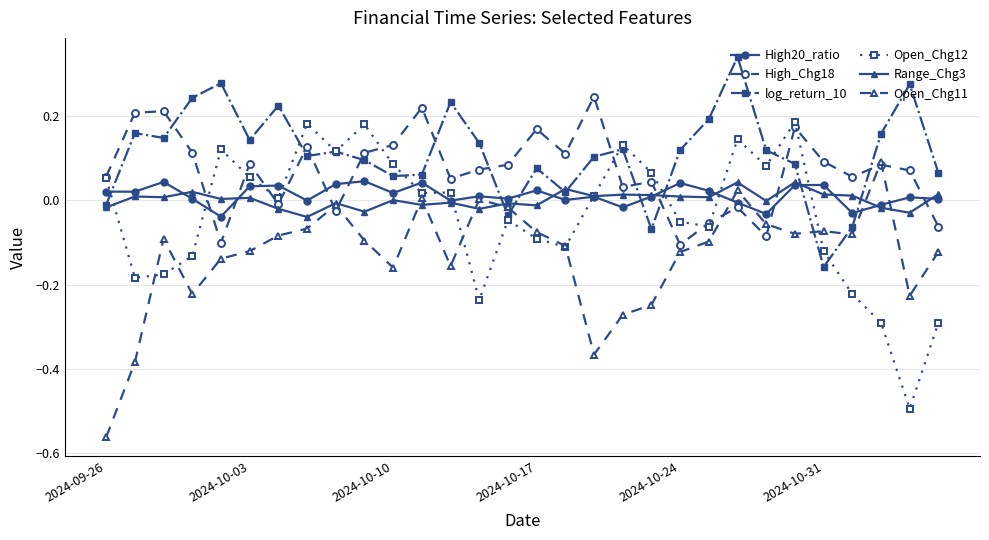

Which series has the largest total across all categories?

log_return_10